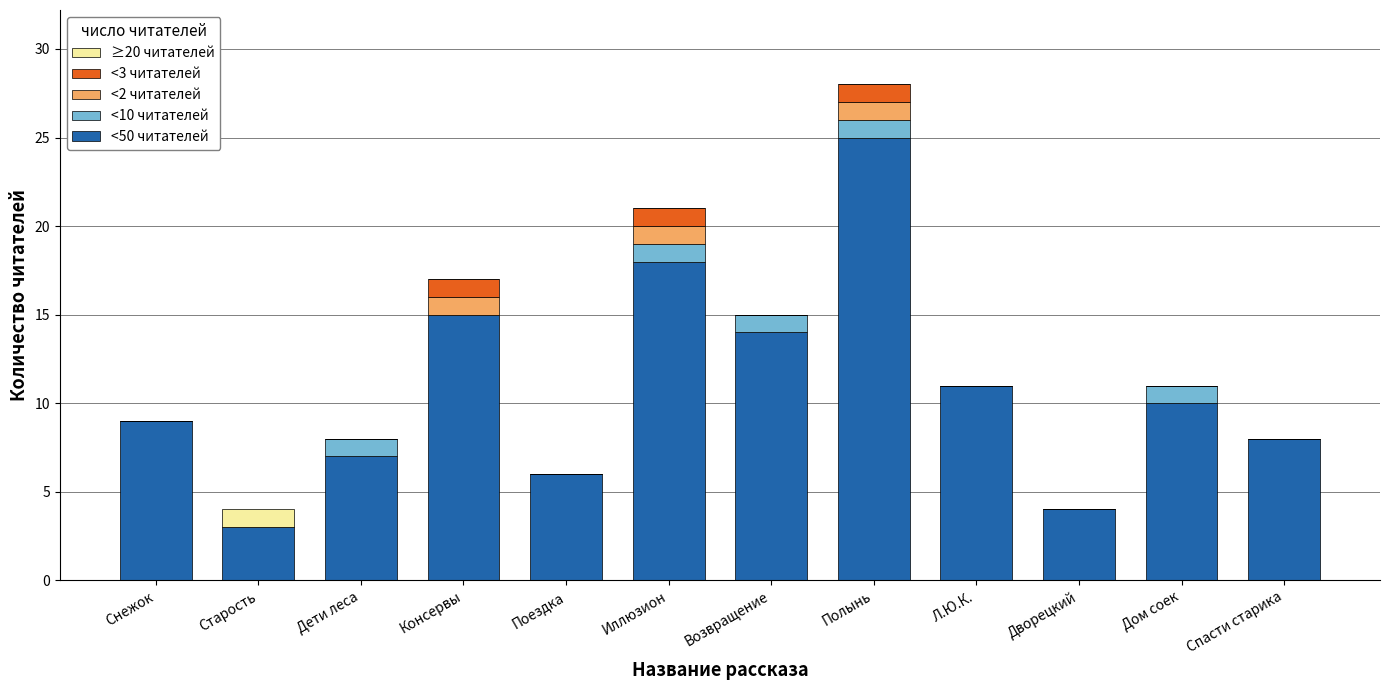

At which category is the sum across all series the highest?

Полынь